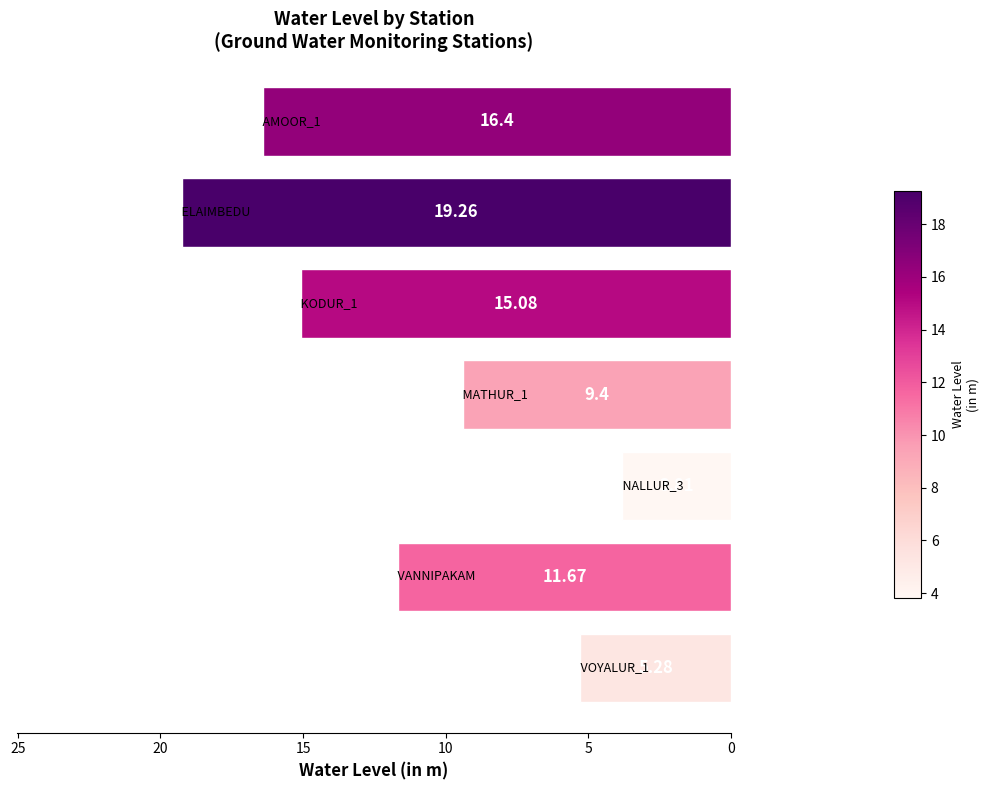

What is the difference between the second highest and second lowest values?

11.1